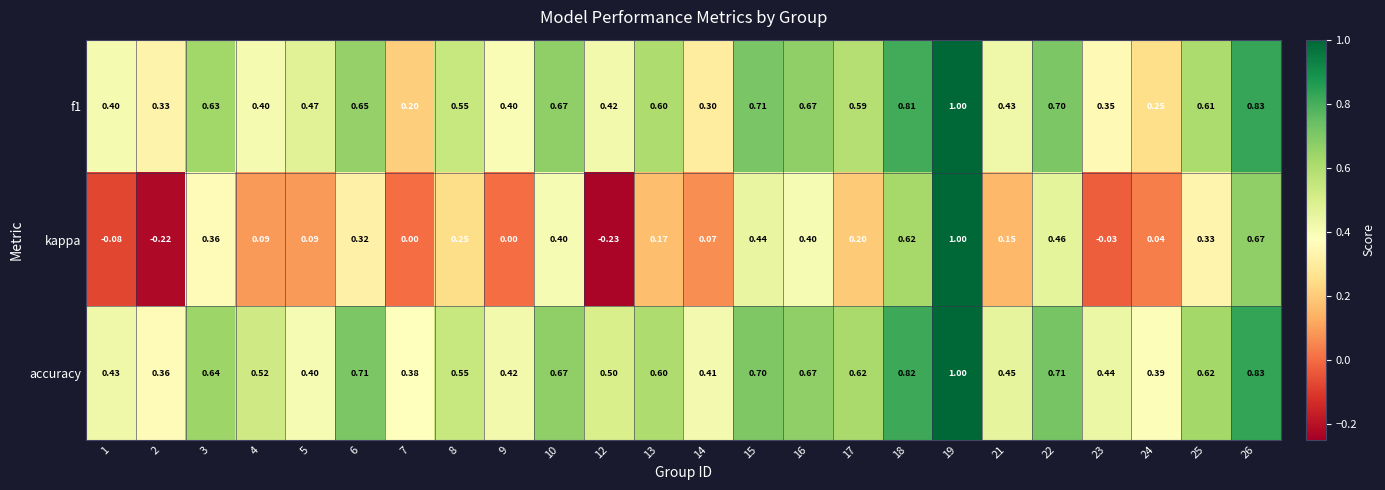

Which series has the largest range (max minus min)?

kappa